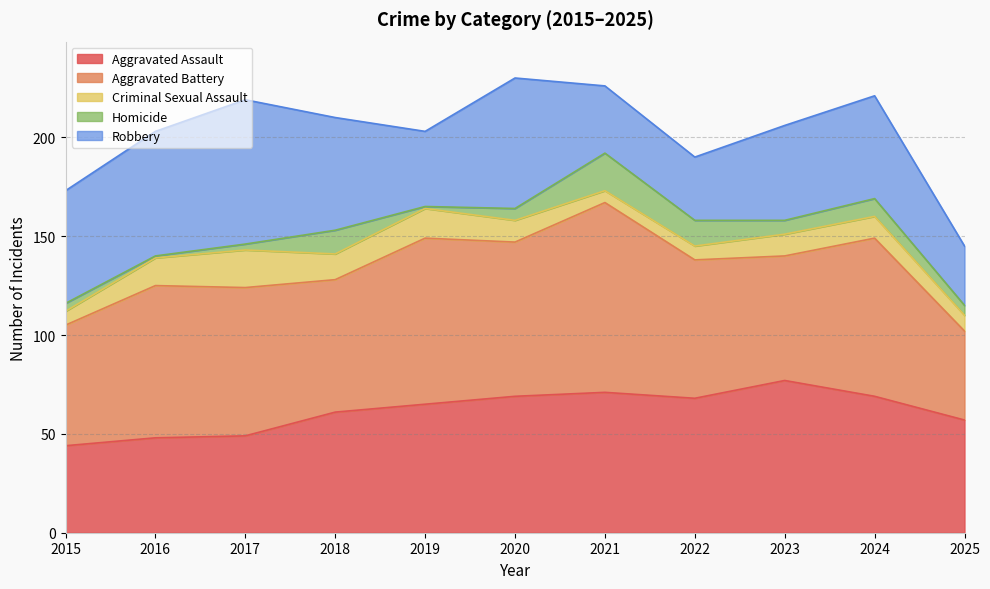

Where is Criminal Sexual Assault nearest to the value 12?

2018